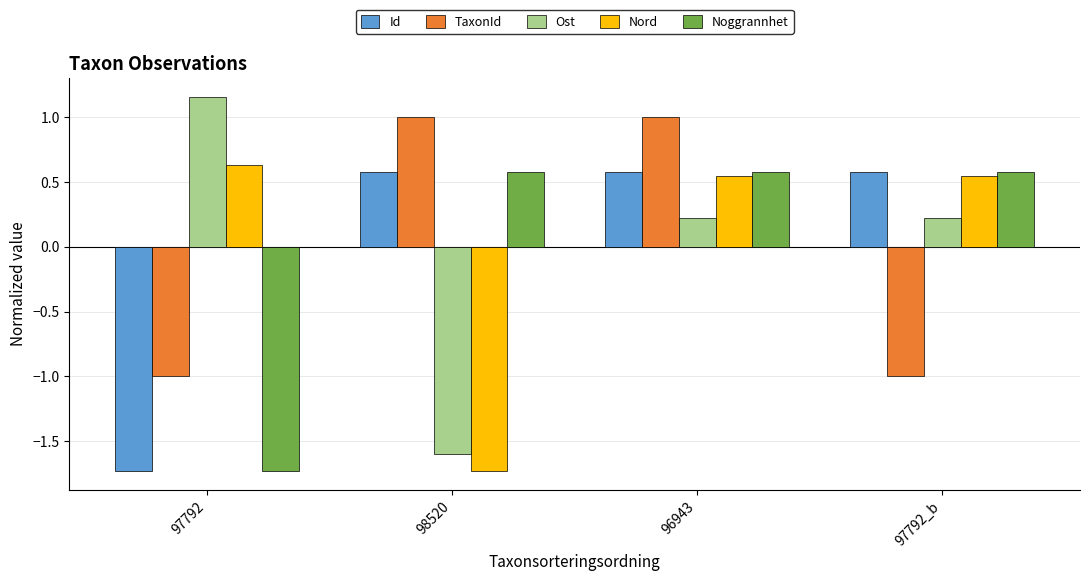

Where does the Nord series first go above 0?

97792